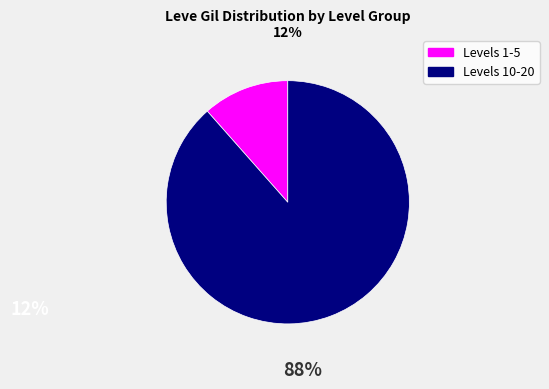

Does any single category account for the majority?

Yes